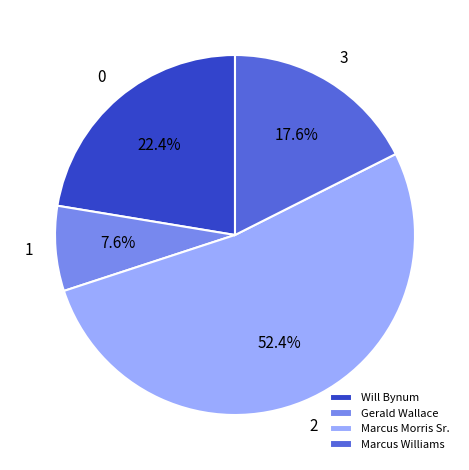

How many segments does this pie chart have?

4